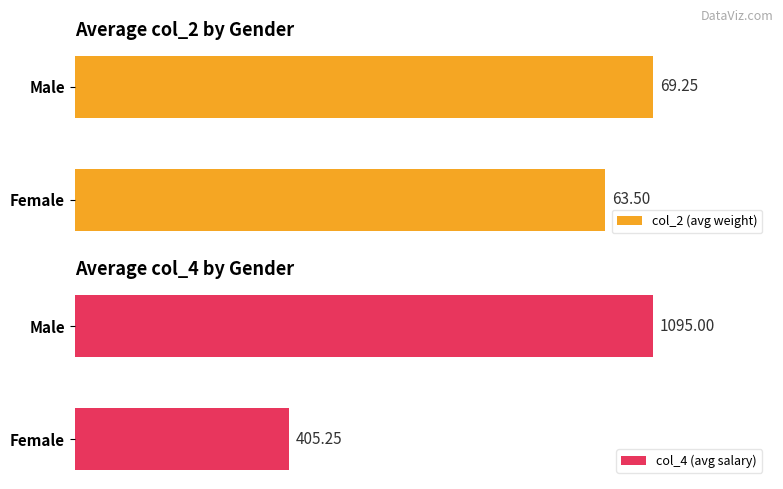

Which category has the highest value in the col_2 (avg weight) series?

Male